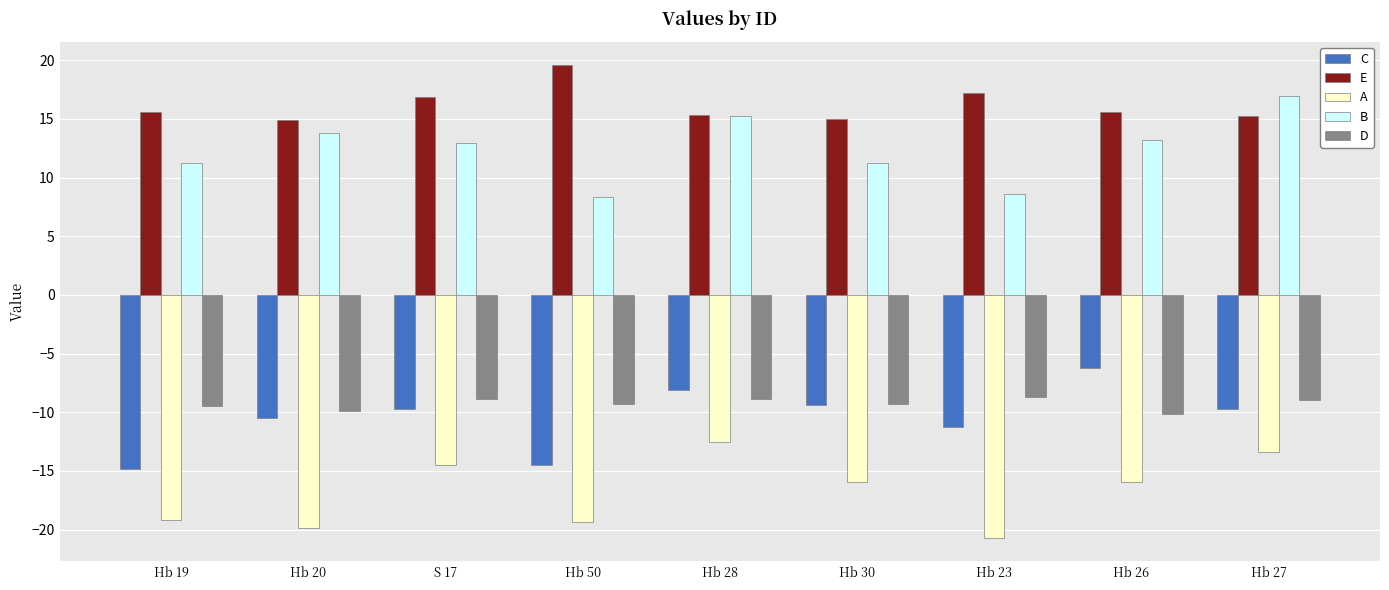

What is the smallest value displayed?

-20.7